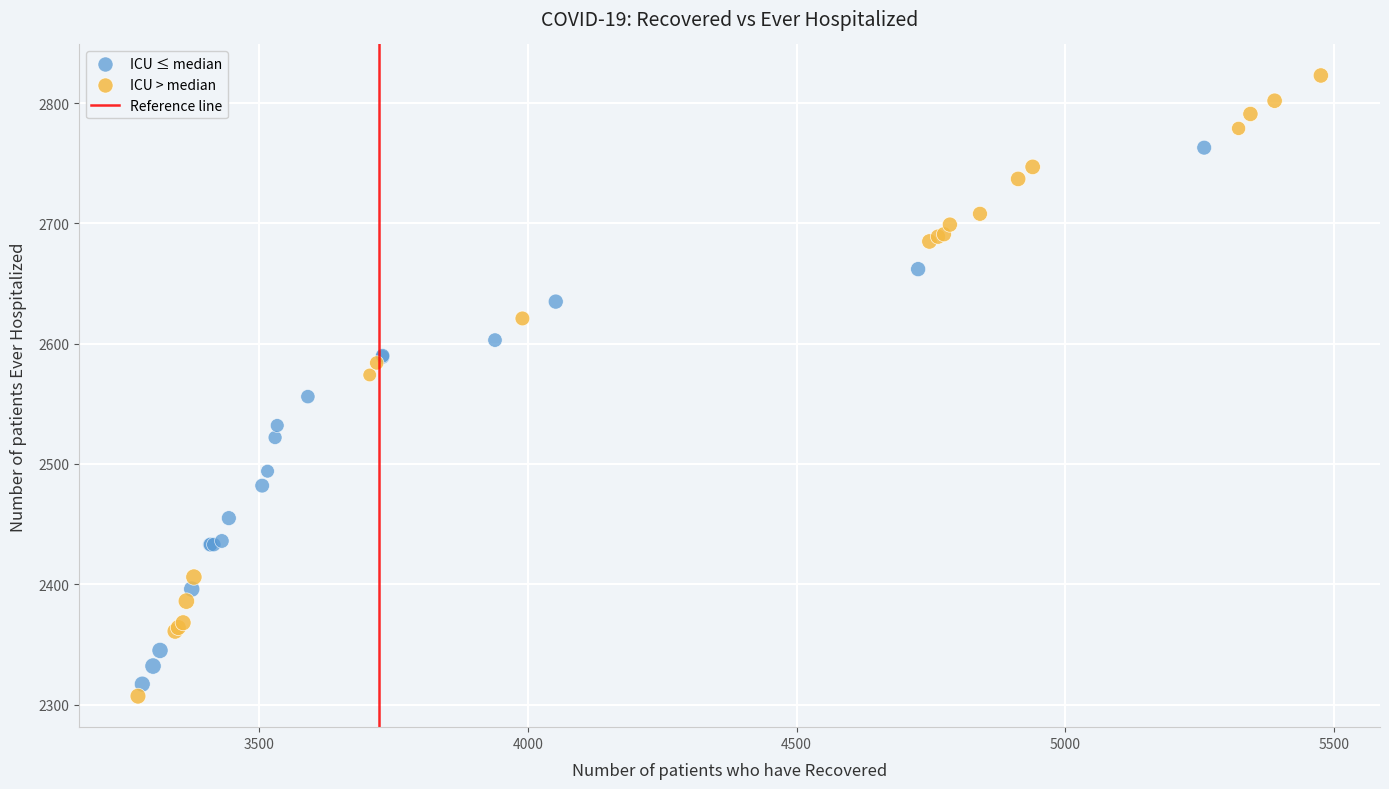

Which series has the largest Y range (max minus min)?

ICU > median